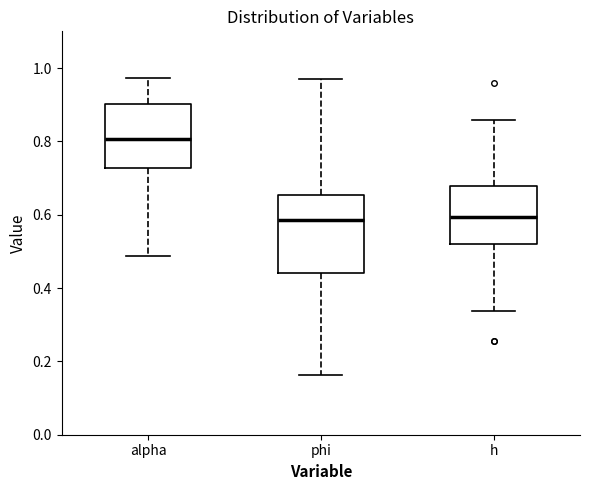

Reading left to right, transcribe this box plot: for each box, give where its median line is, the range the box spans, and where its two whiskers end, as read against the y-axis. The values are not printed on the chart, so give them approximately, as read against the axis.

alpha: median 0.80, box 0.72 to 0.90, whiskers 0.48 to 0.98
phi: median 0.58, box 0.44 to 0.66, whiskers 0.16 to 0.96
h: median 0.60, box 0.52 to 0.68, whiskers 0.34 to 0.86